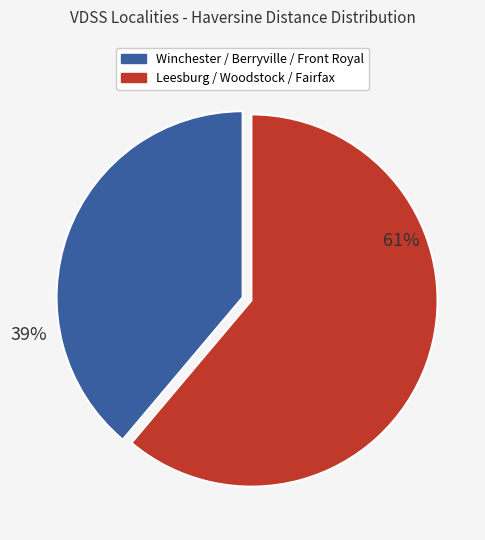

To the nearest percent, what is the average slice percentage?

50%